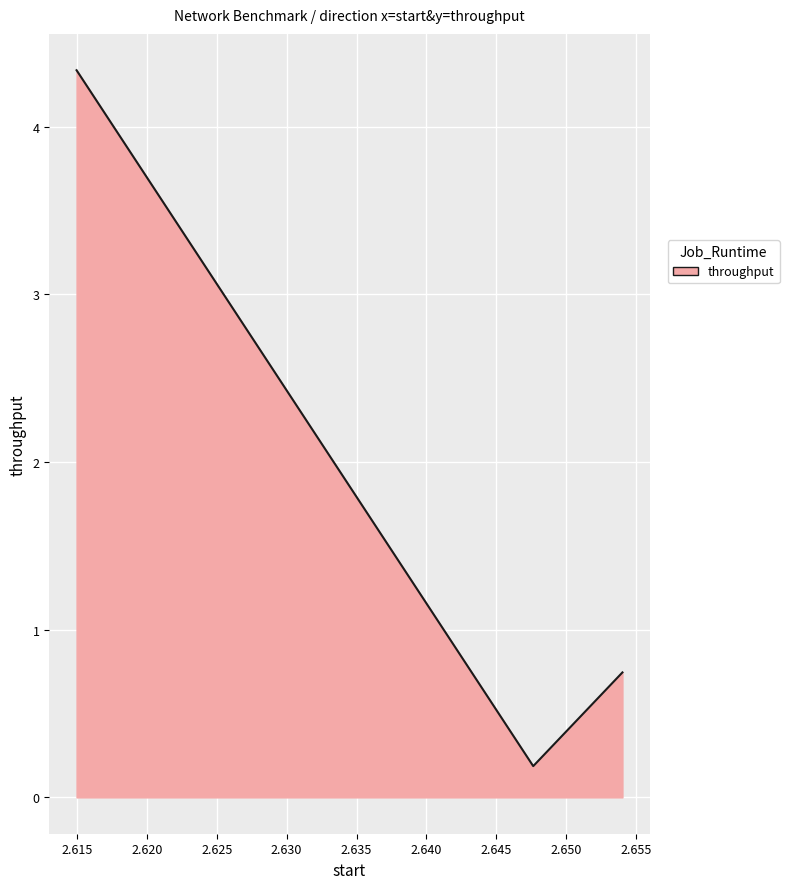

What is the difference between the maximum and second lowest values?

3.6